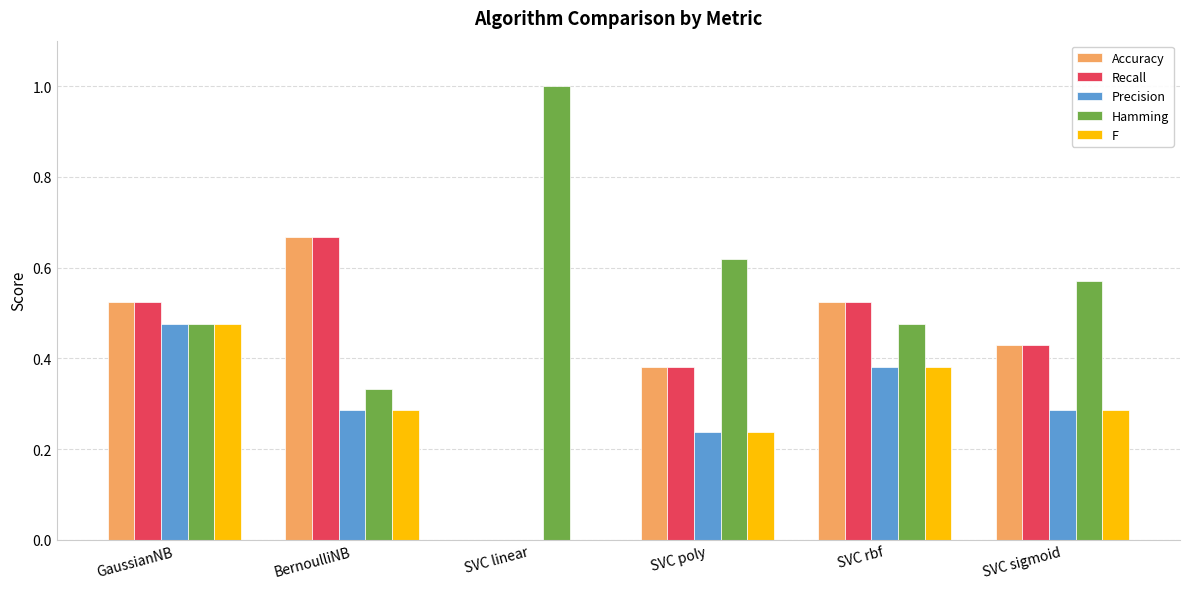

What is the greatest value displayed?

1.0